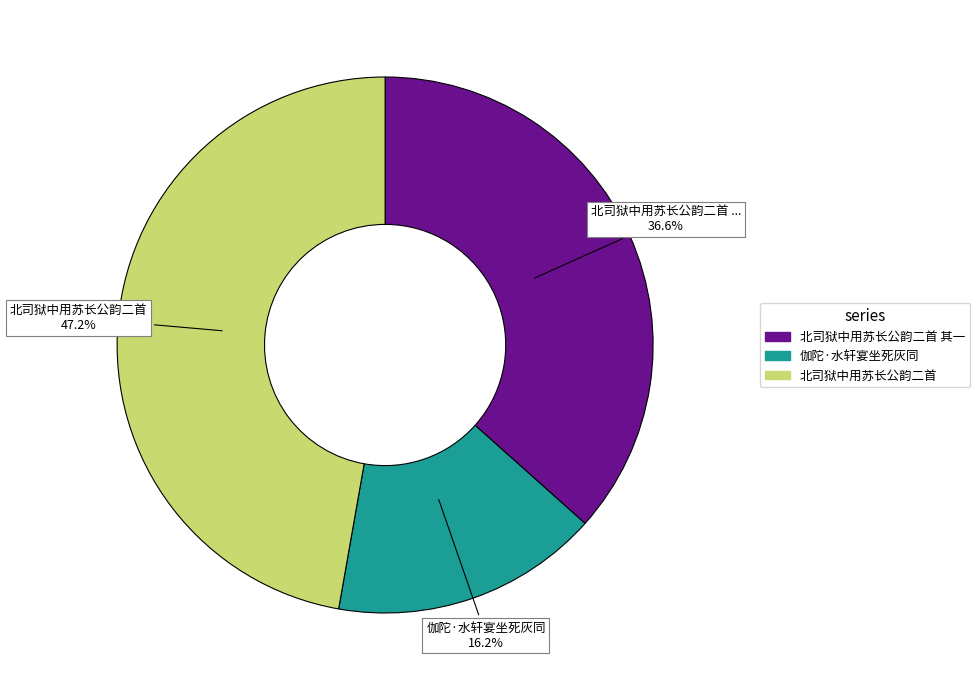

Is there a majority slice in this chart?

No